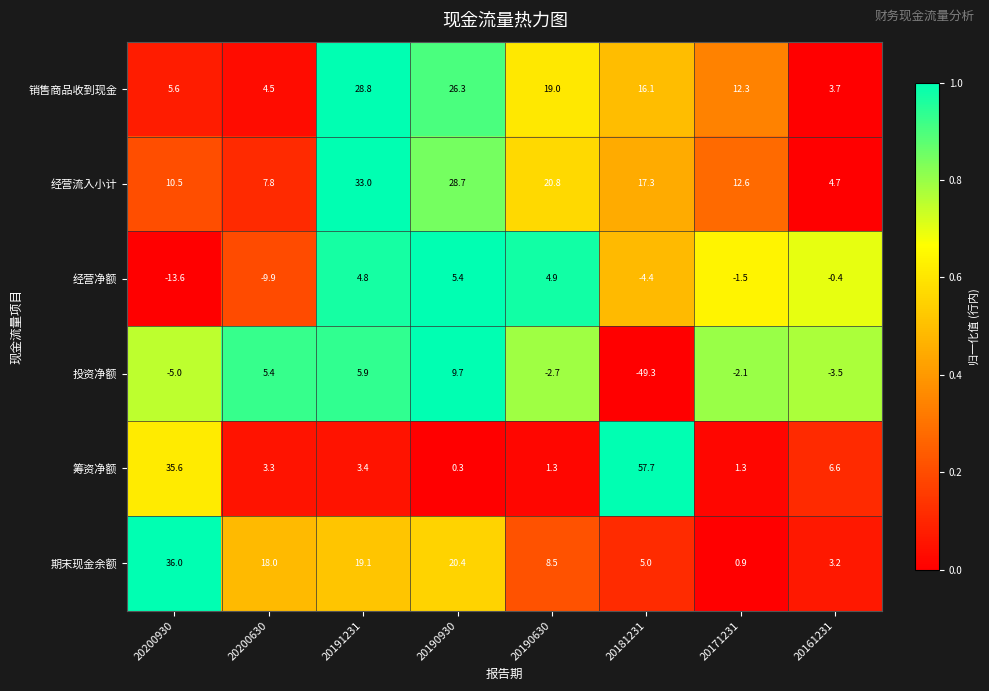

What is the sum of the 经营净额 values at 20161231 and 20191231?

4.4